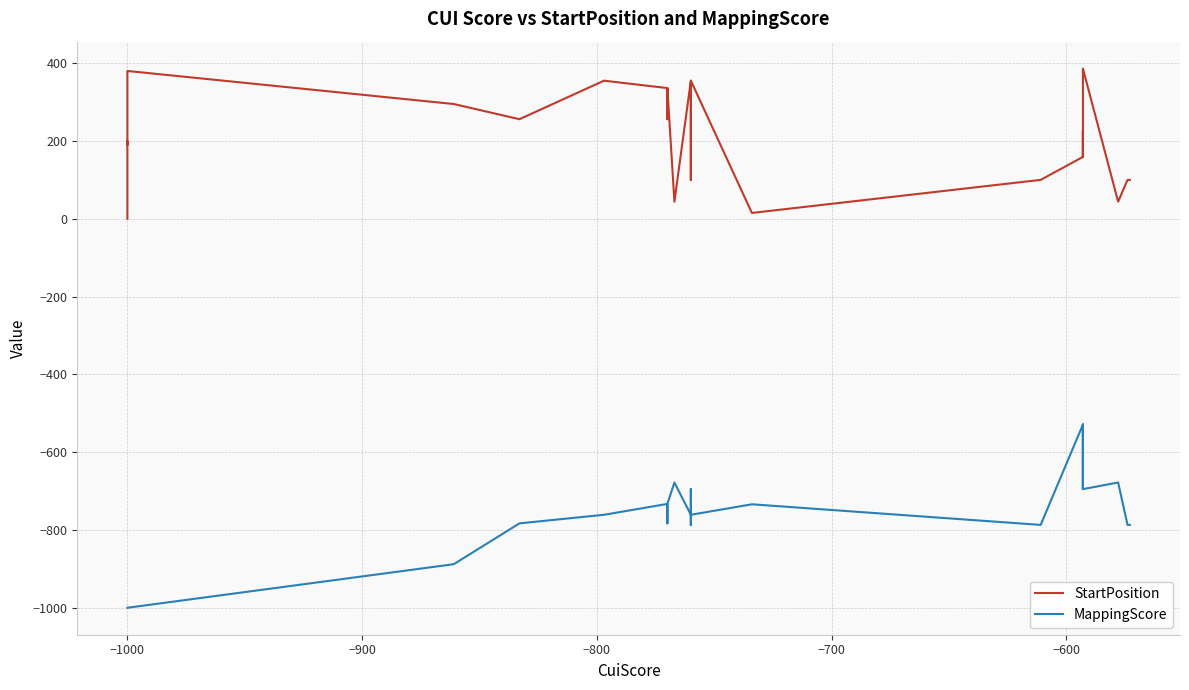

What is the minimum value for MappingScore?

-1000